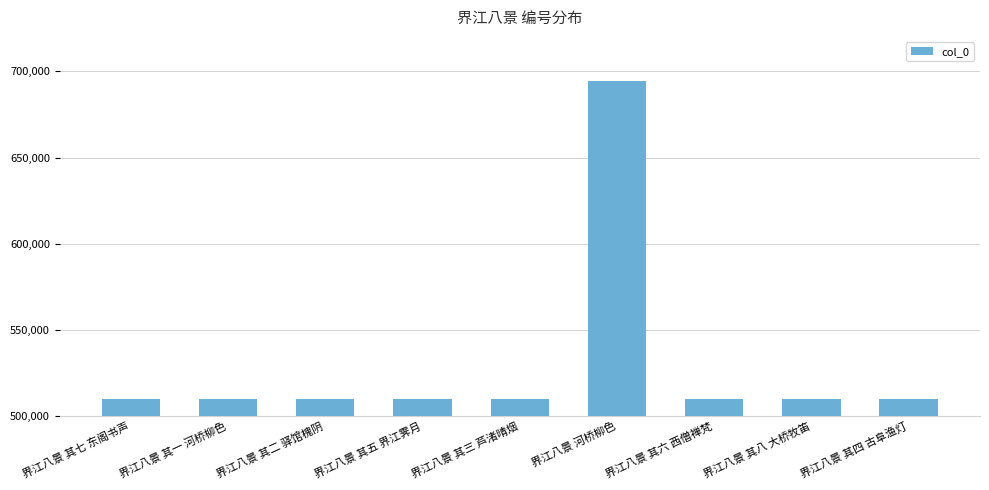

How many series are shown in this chart?

1